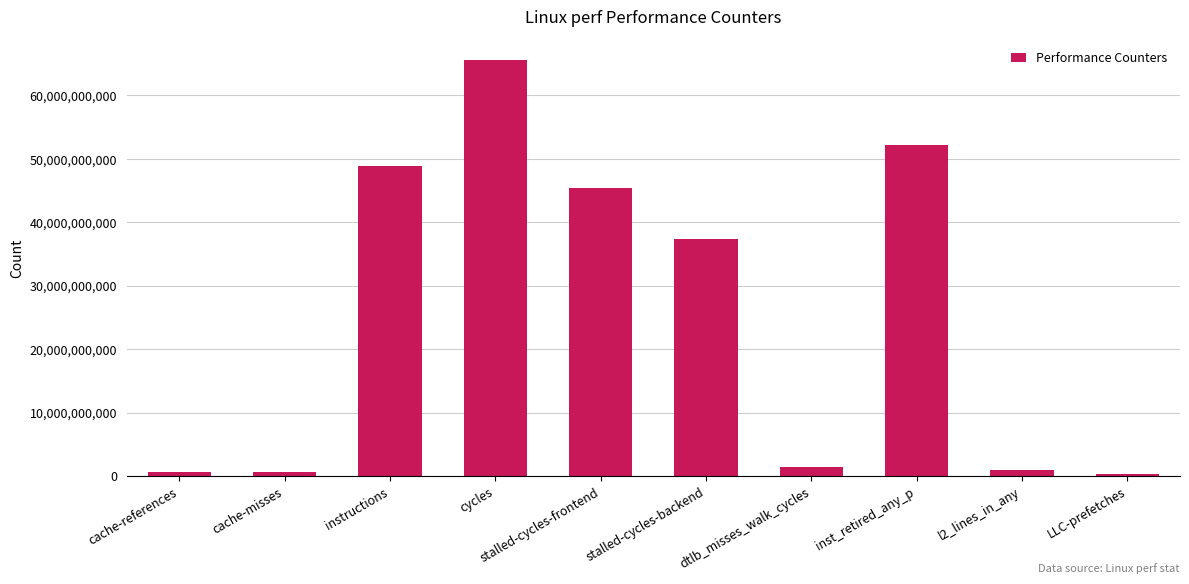

Between LLC-prefetches and instructions, which is larger?

instructions